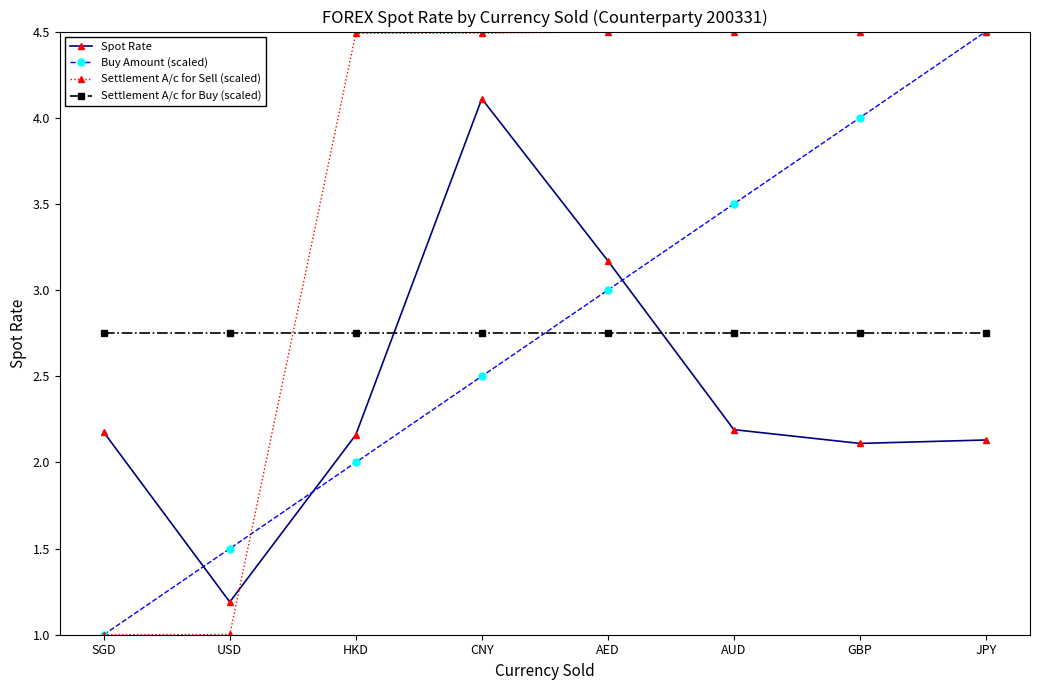

Rank the series at USD from lowest to highest value.

Settlement A/c for Sell (scaled), Spot Rate, Buy Amount (scaled), Settlement A/c for Buy (scaled)